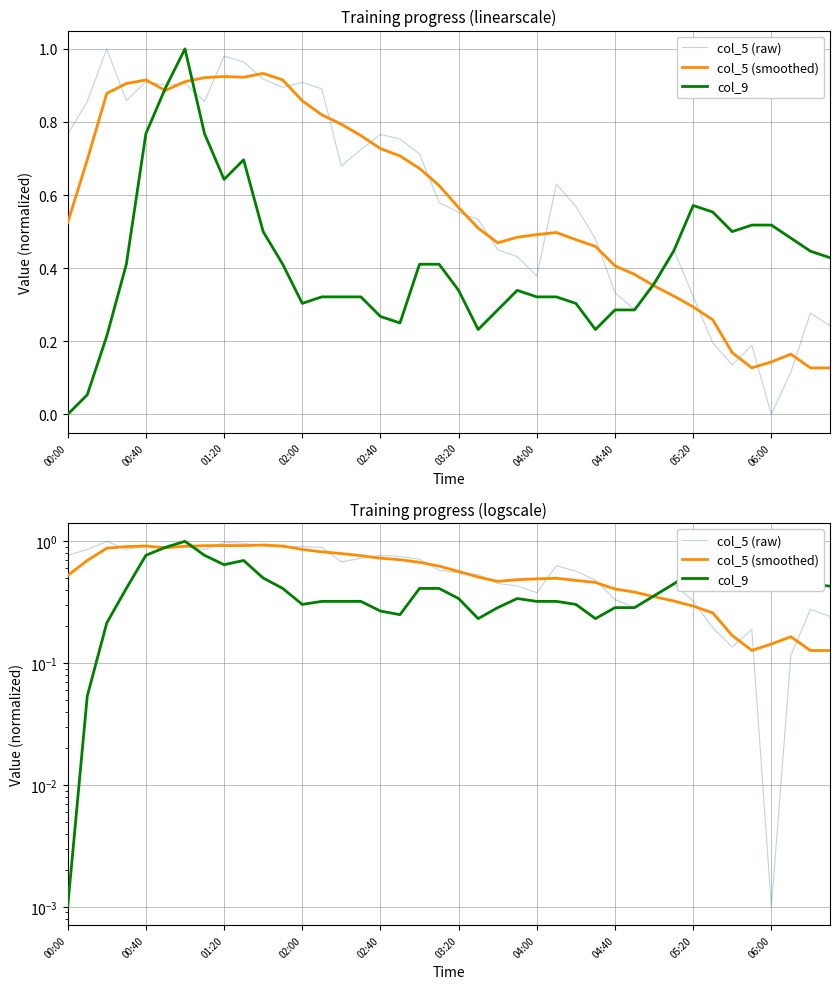

Between 30 and 33, which series saw the biggest shift?

col_9